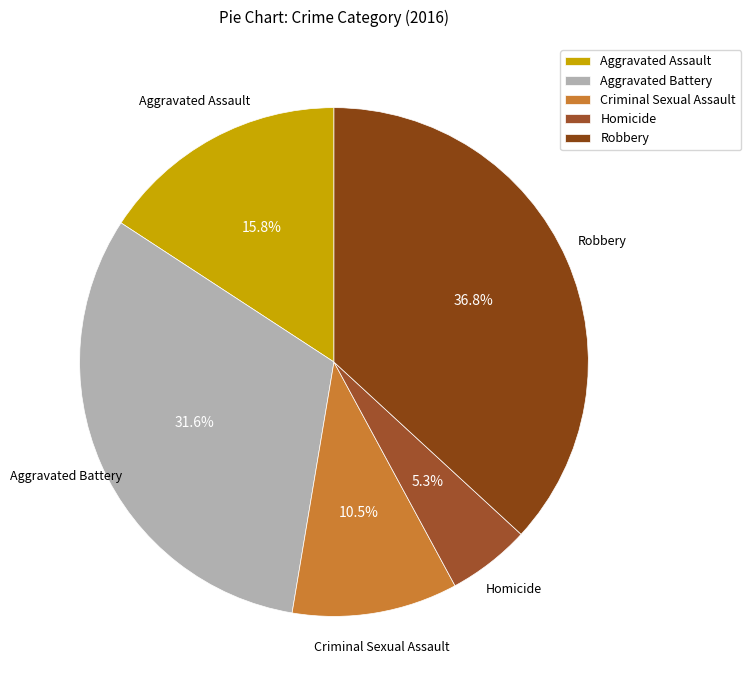

Is Criminal Sexual Assault the majority of the pie?

No